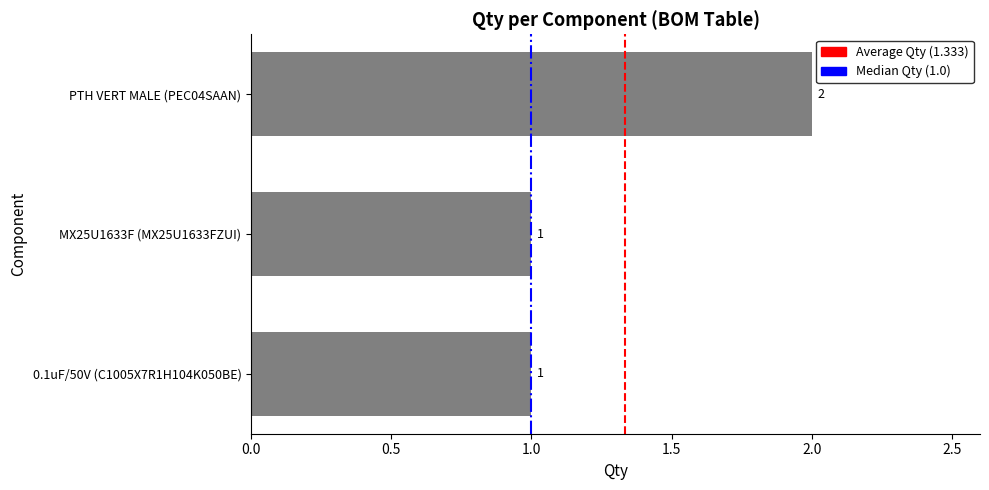

What is the minimum value shown in the chart?

1